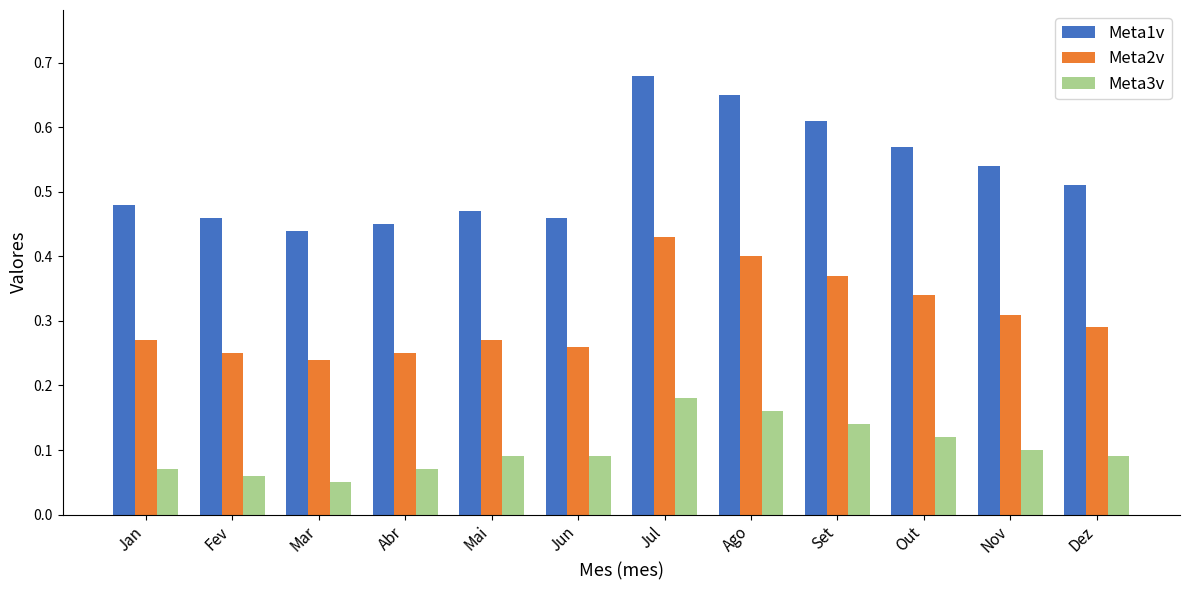

How many Meta2v values are between 0 and 1?

12